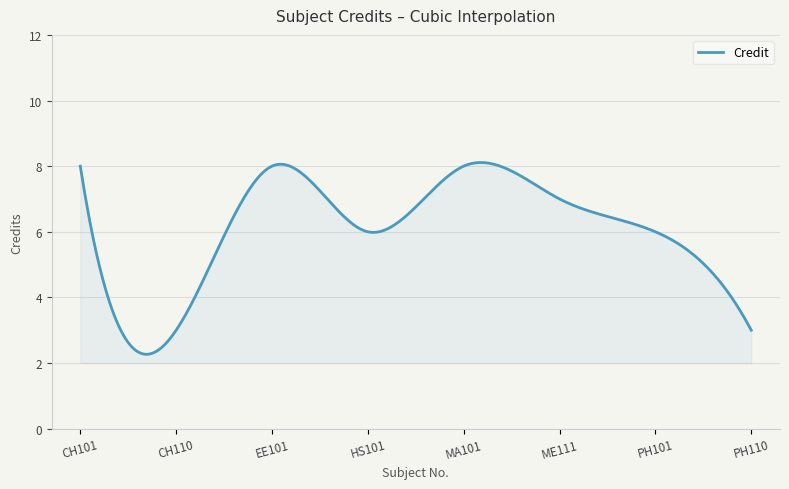

What is the smallest value displayed?

2.3